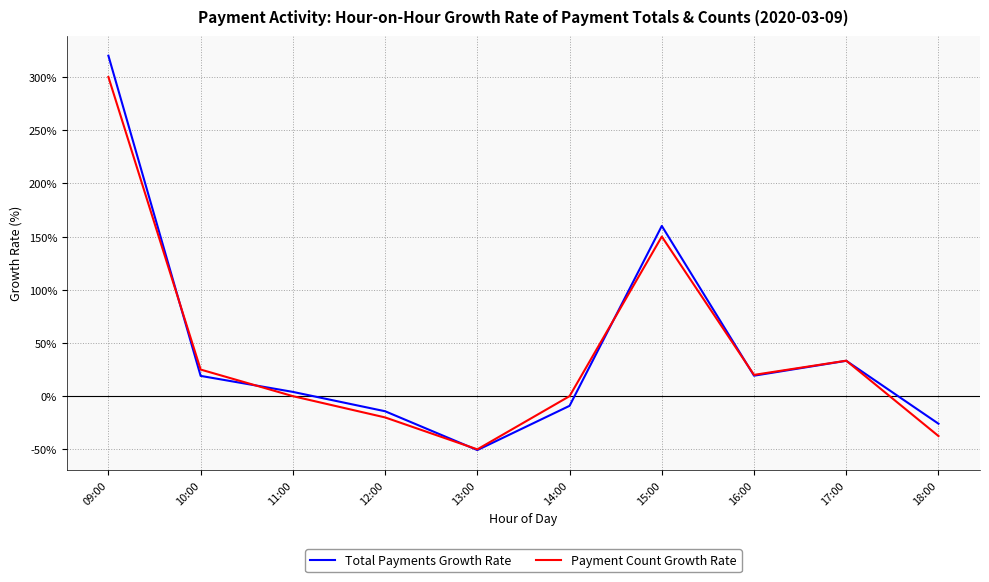

What is the sum of the Payment Count Growth Rate values at 11:00 and 17:00?

33.3